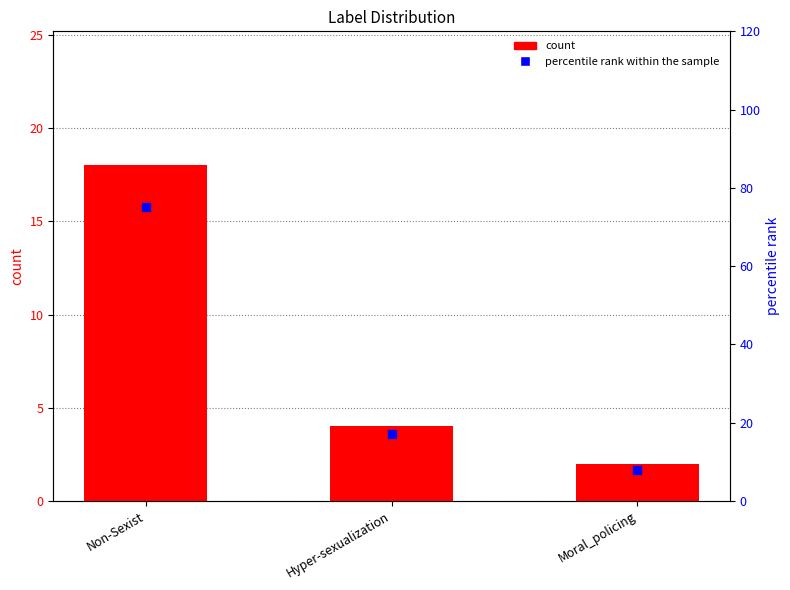

What are all the series names shown in the legend?

count, percentile rank within the sample